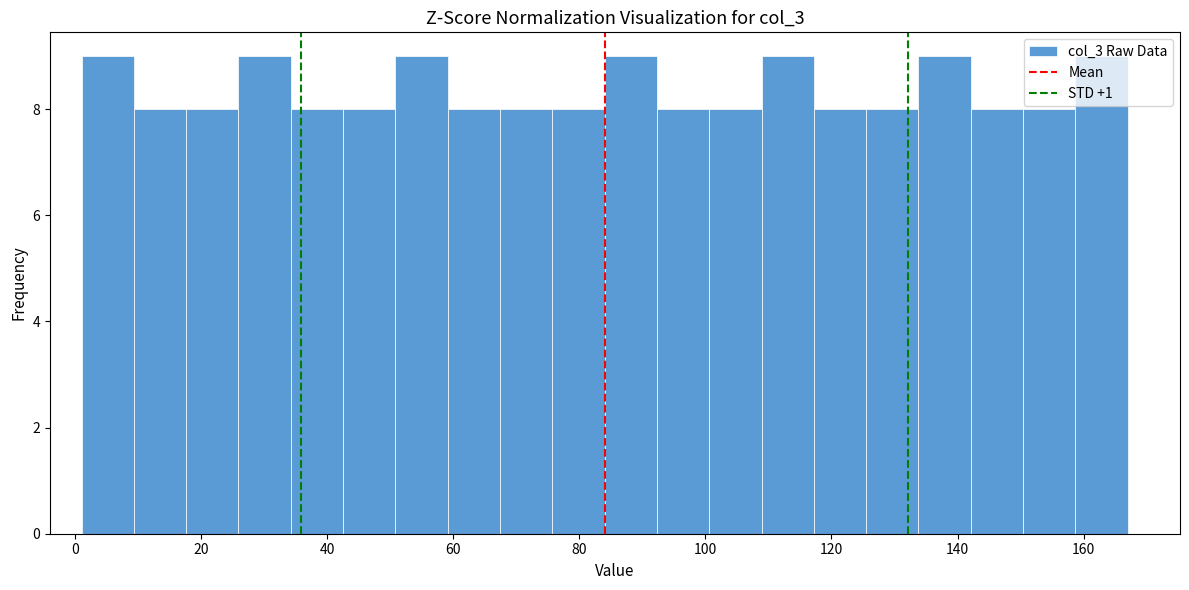

Reading left to right, transcribe this chart: for each bar, give the range it covers on the x-axis and its height. Neither the bar edges nor the heights are printed on the chart, so give them approximately, as read against the axes.

2 to 10: 9
10 to 18: 8
18 to 26: 8
26 to 34: 9
34 to 42: 8
42 to 50: 8
50 to 60: 9
60 to 68: 8
68 to 76: 8
76 to 84: 8
84 to 92: 9
92 to 100: 8
100 to 108: 8
108 to 118: 9
118 to 126: 8
126 to 134: 8
134 to 142: 9
142 to 150: 8
150 to 158: 8
158 to 168: 9